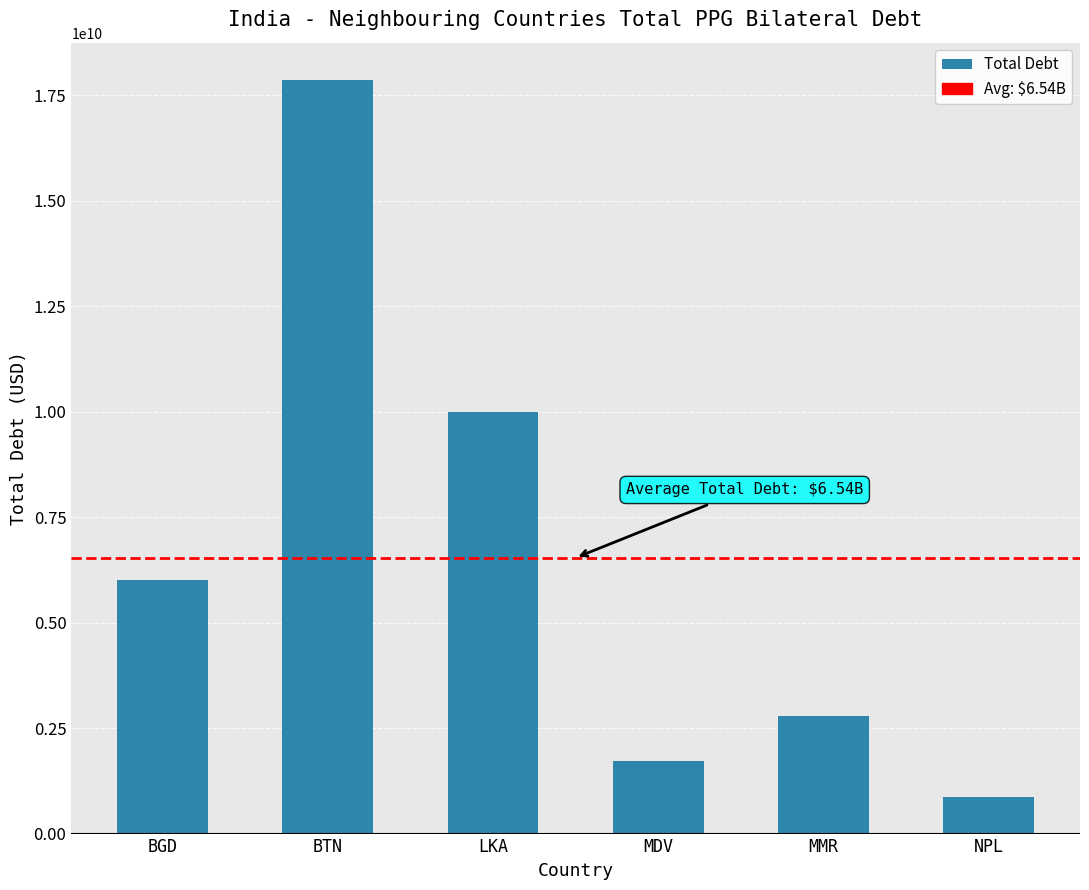

Read the value at MMR.

2780001590.5